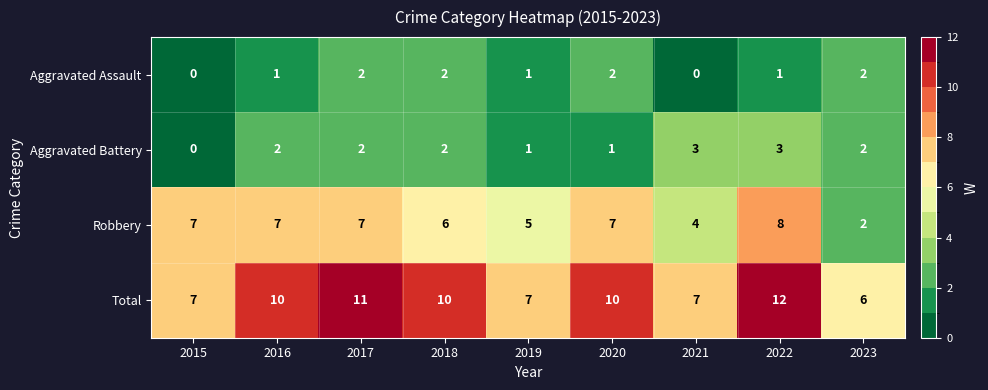

What is the sum of the Aggravated Assault values at 2018 and 2017?

4